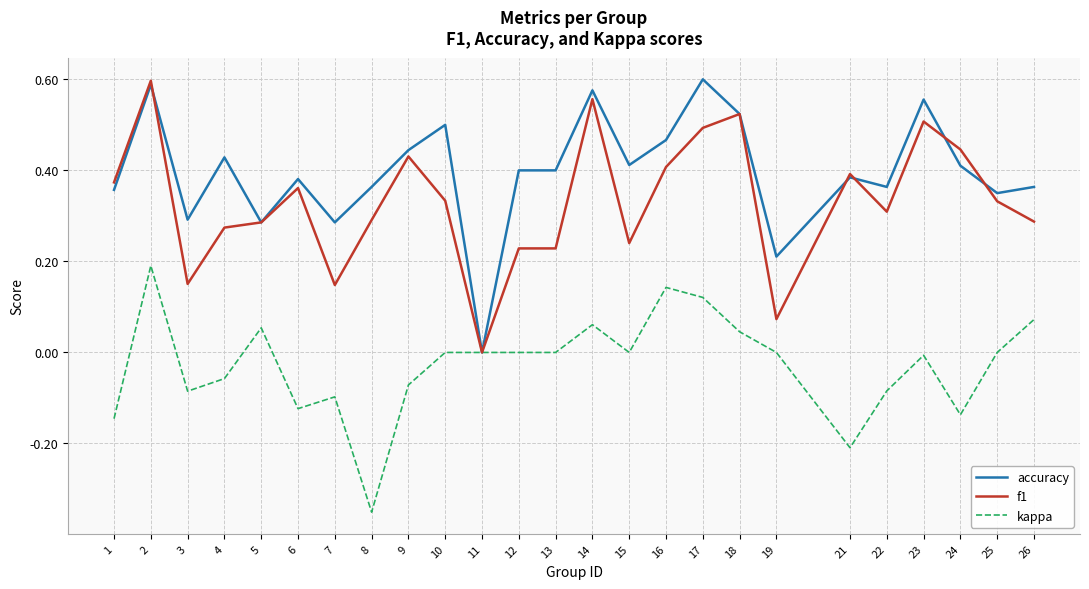

The value of kappa at 4 is -0.1. True or false?

True